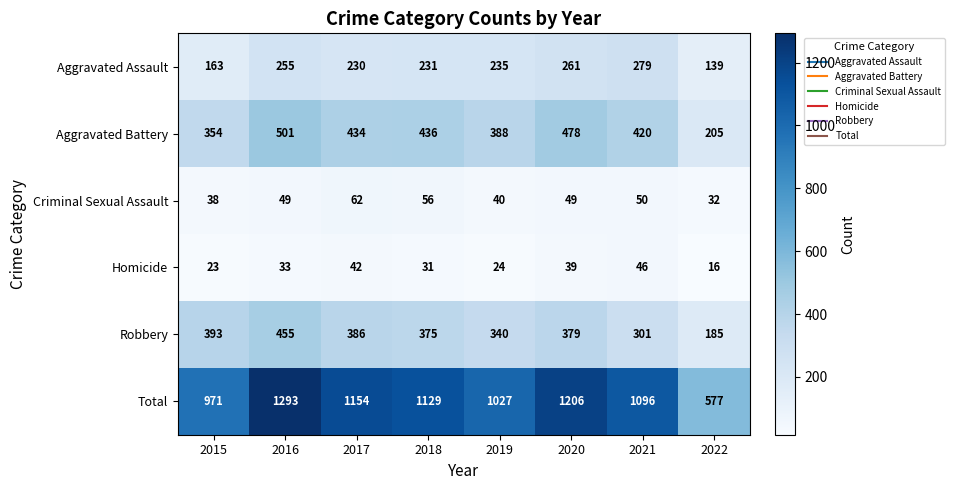

What is the spread (max minus min) of values at 2019?

1003